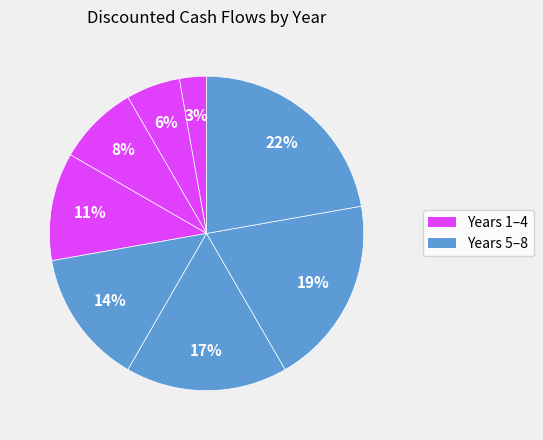

Count the number of slices in the pie.

8